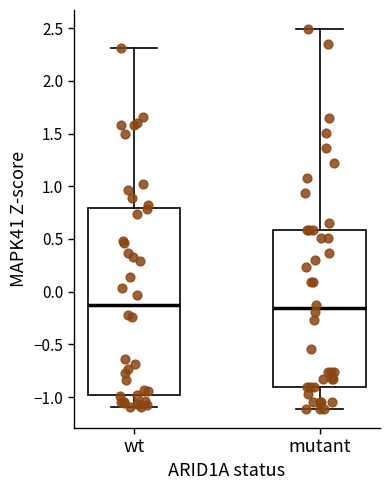

Reading left to right, transcribe this box plot: for each box, give where its median line is, the range the box spans, and where its two whiskers end, as read against the y-axis. The values are not printed on the chart, so give them approximately, as read against the axis.

wt: median -0.10, box -1.00 to 0.80, whiskers -1.10 to 2.30
mutant: median -0.15, box -0.90 to 0.60, whiskers -1.10 to 2.50